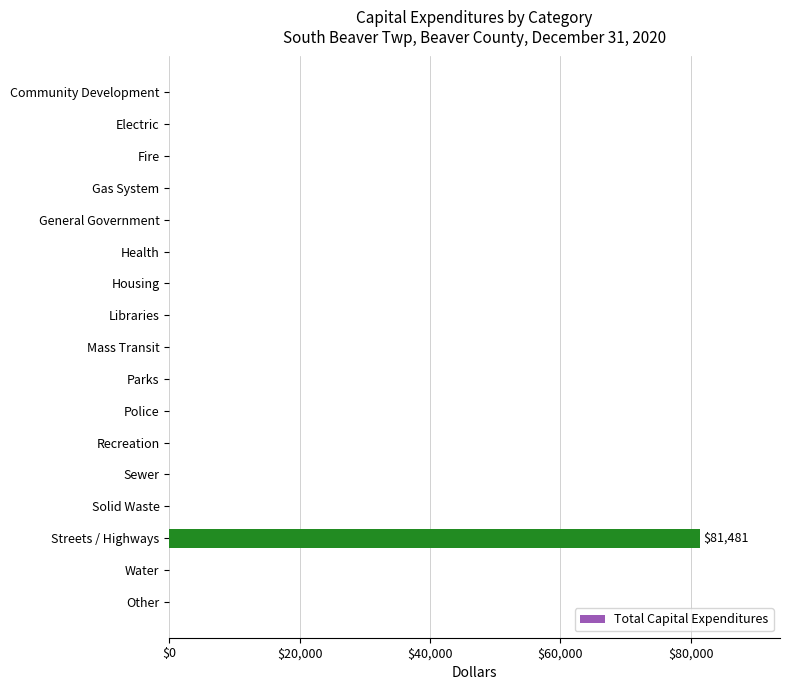

The chart shows a value of 81481 at Streets / Highways. True or false?

True